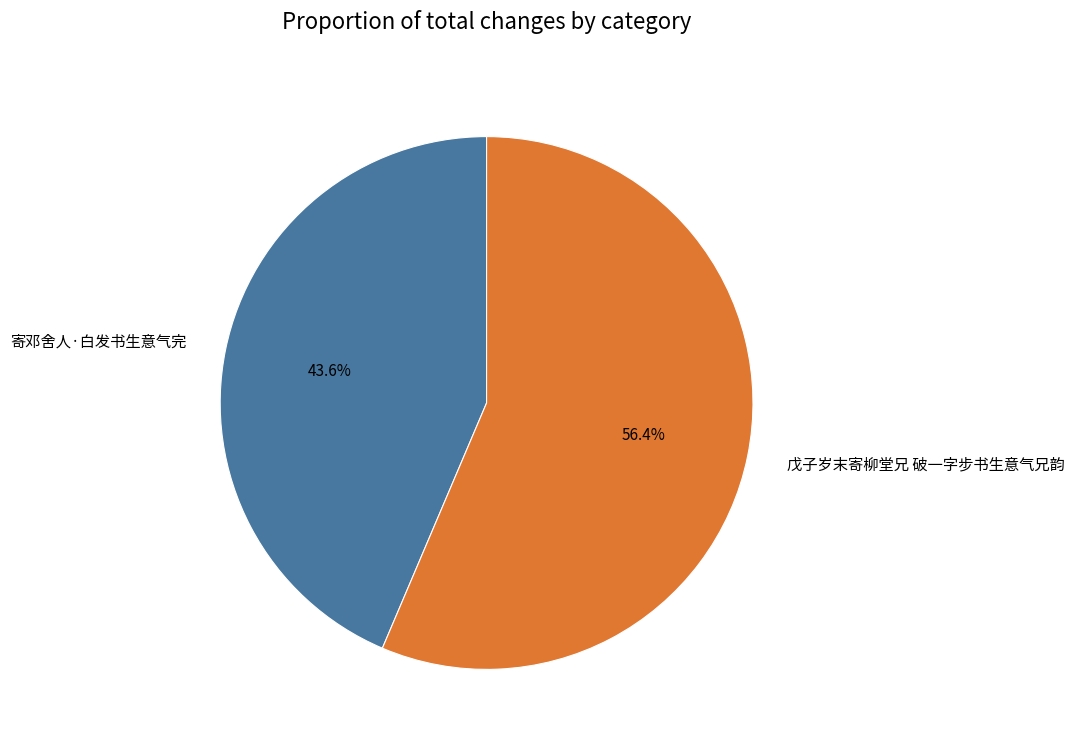

To the nearest percent, what is the difference between the 戊子岁末寄柳堂兄 破一字步书生意气兄韵 and 寄邓舍人·白发书生意气完 slice percentages?

13%